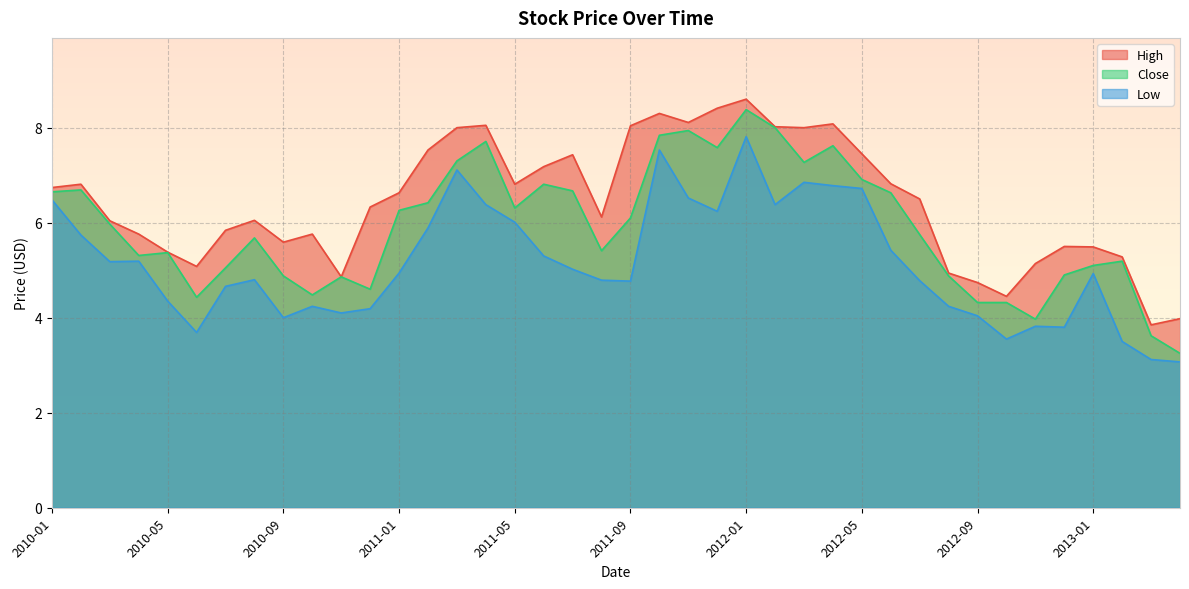

True or false: Close has a value of 3.6 at 2013-03.

True